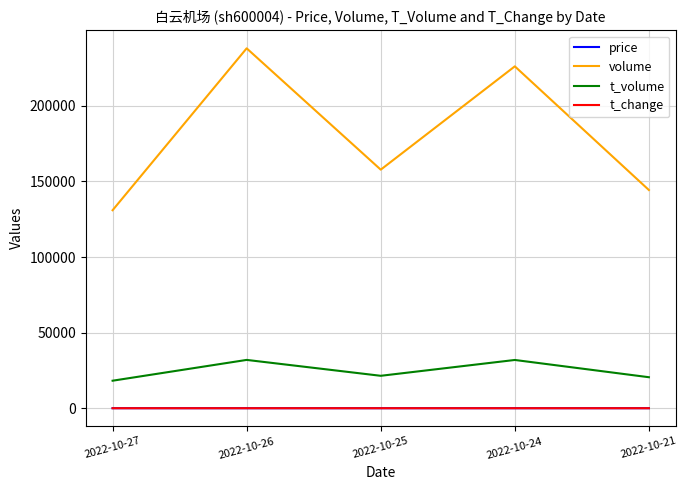

True or false: t_change and price cross at least once.

False